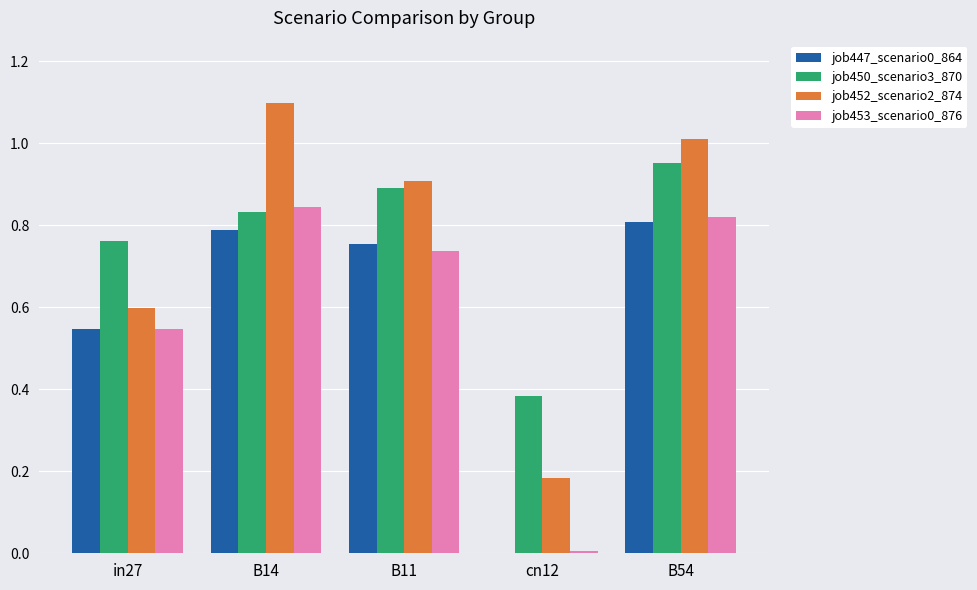

What is the greatest value displayed?

1.1